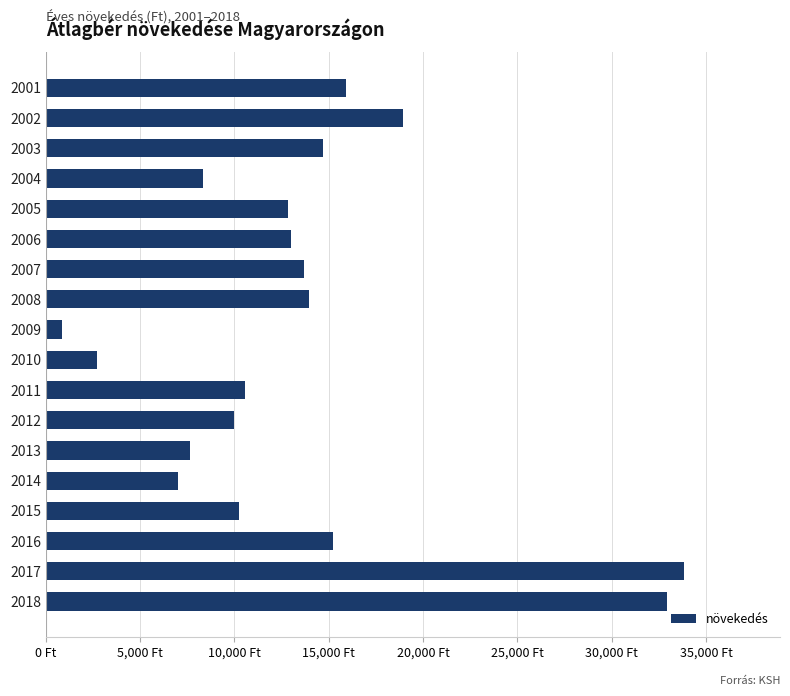

Are the bars horizontal?

Yes